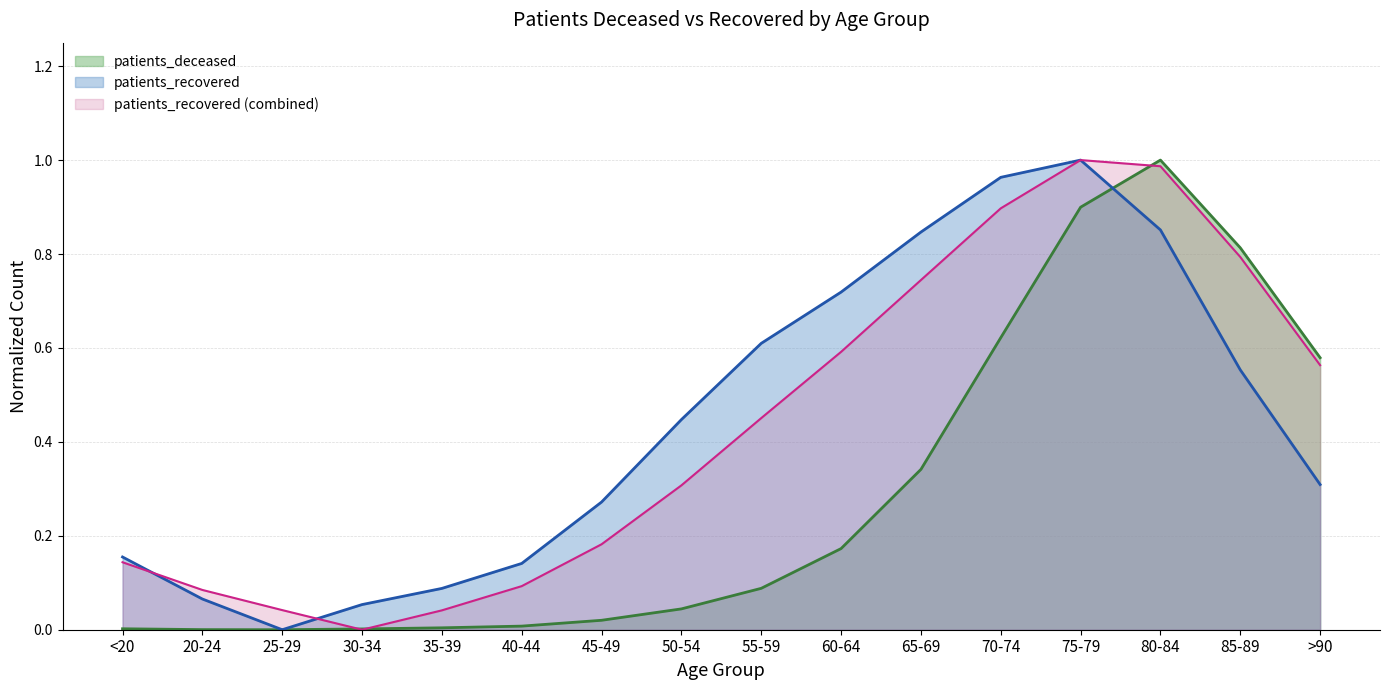

Which series has the largest total across all categories?

patients_recovered